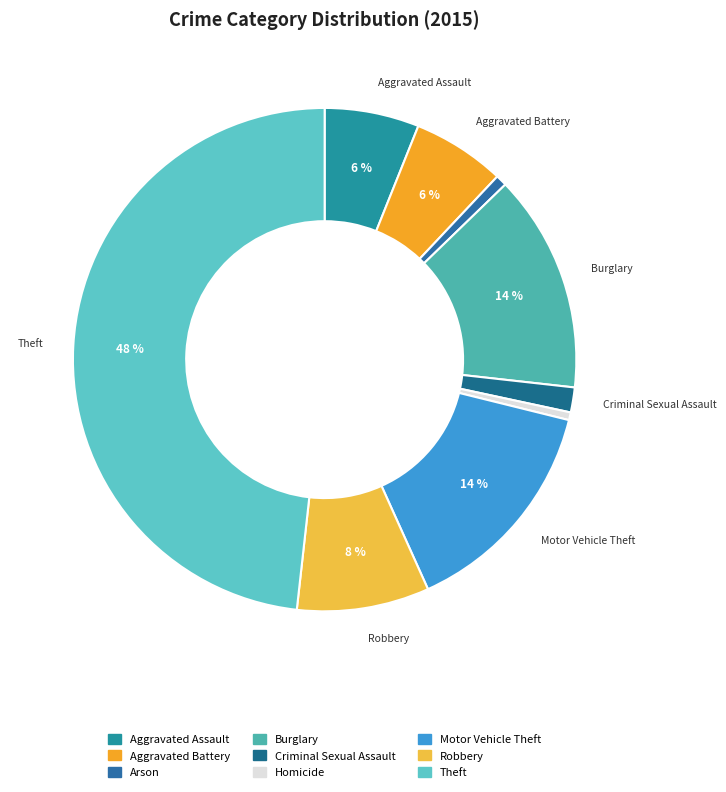

Is it true that Aggravated Assault is 6% of the pie?

True